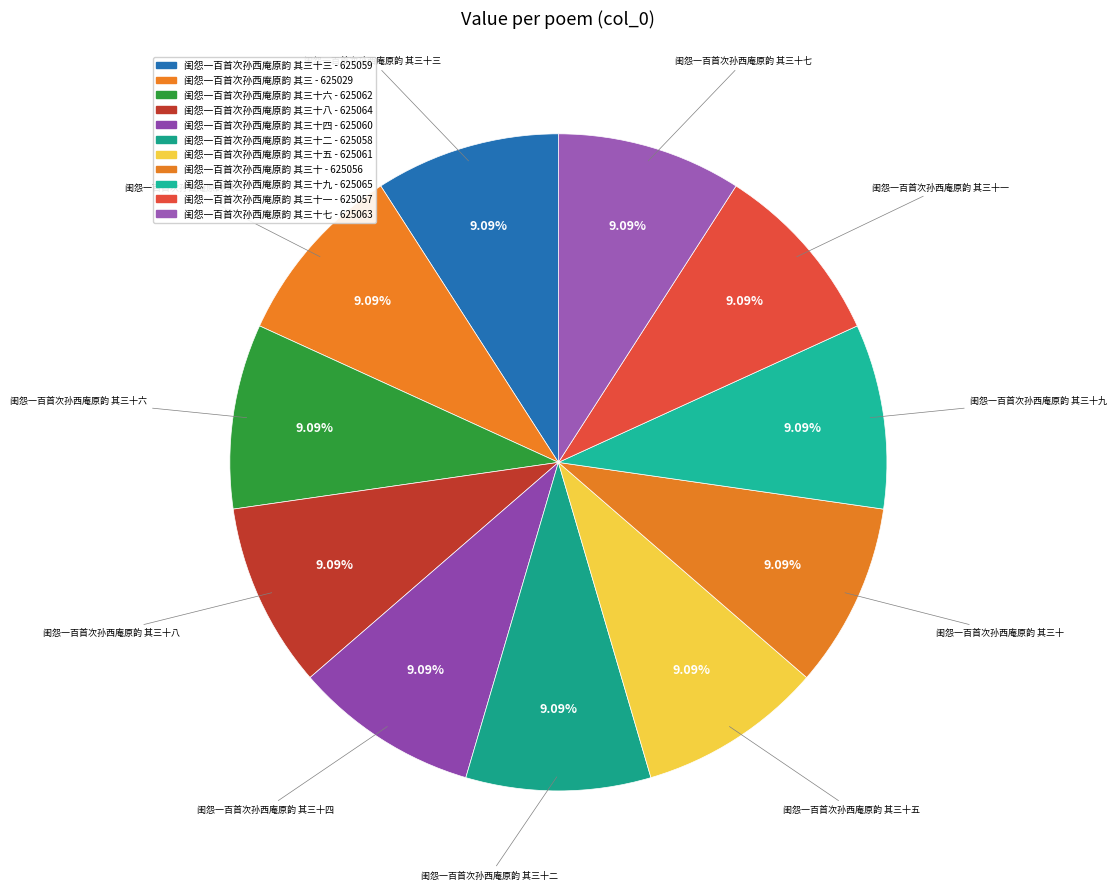

Which category has the biggest portion of the pie?

闺怨一百首次孙西庵原韵 其三十九